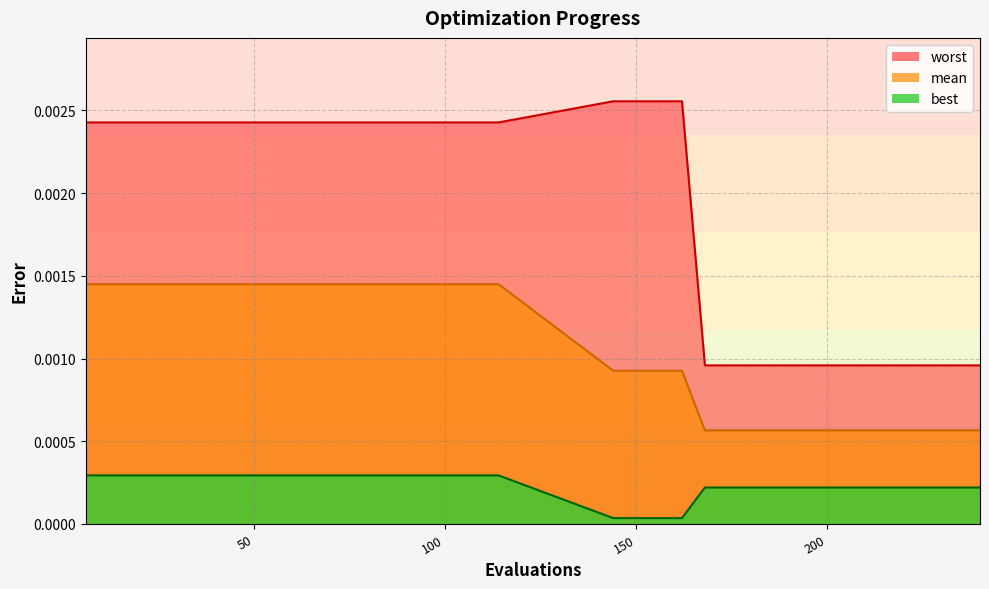

Which series has the largest total across all categories?

worst